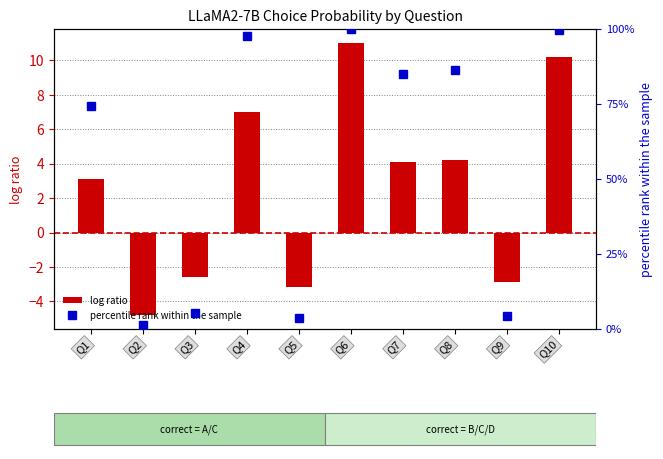

The value of log ratio at Q5 is -3.1. True or false?

True